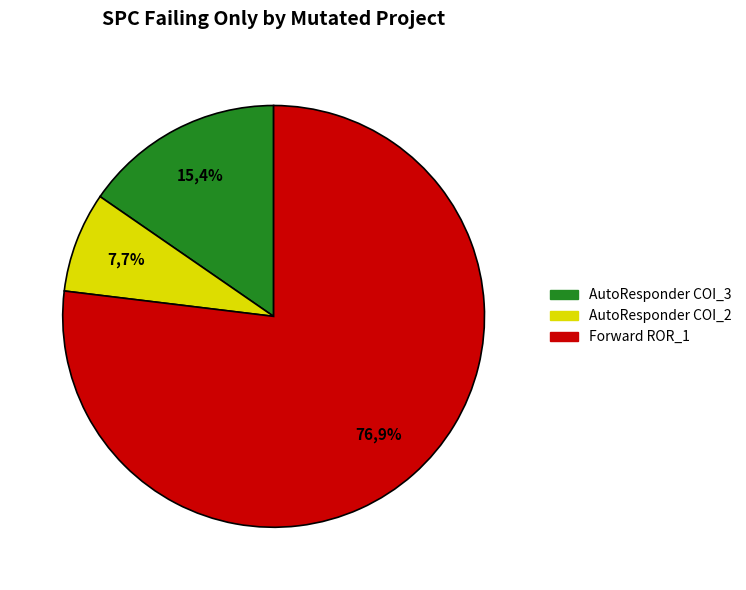

Rank the categories by value from lowest to highest.

AutoResponder.EmailSystem.Client.COI_2, AutoResponder.EmailSystem.Client.COI_3, Forward.EmailSystem.Client.ROR_1